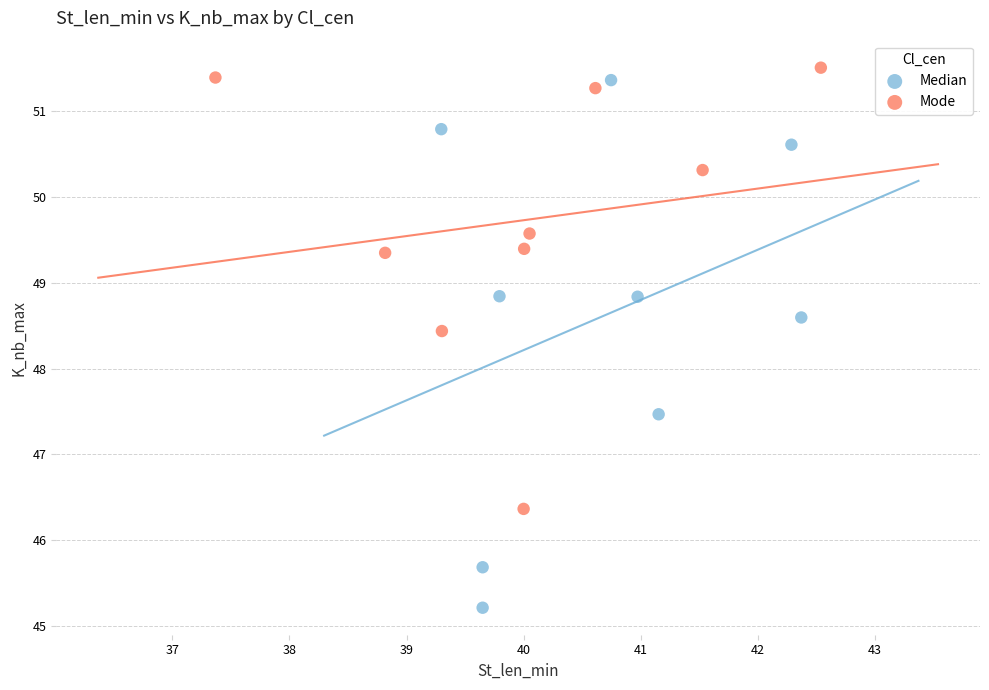

What are all the series names shown in the legend?

Median, Mode